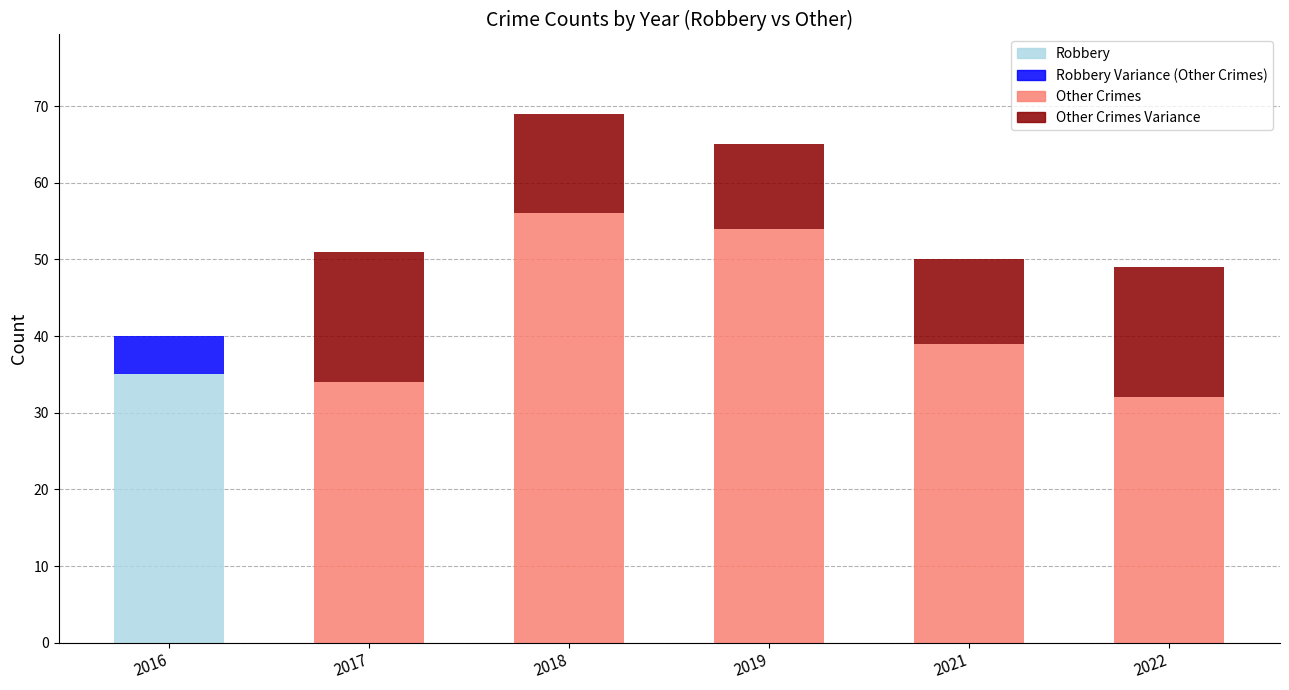

Where is Robbery nearest to the value 44?

2021